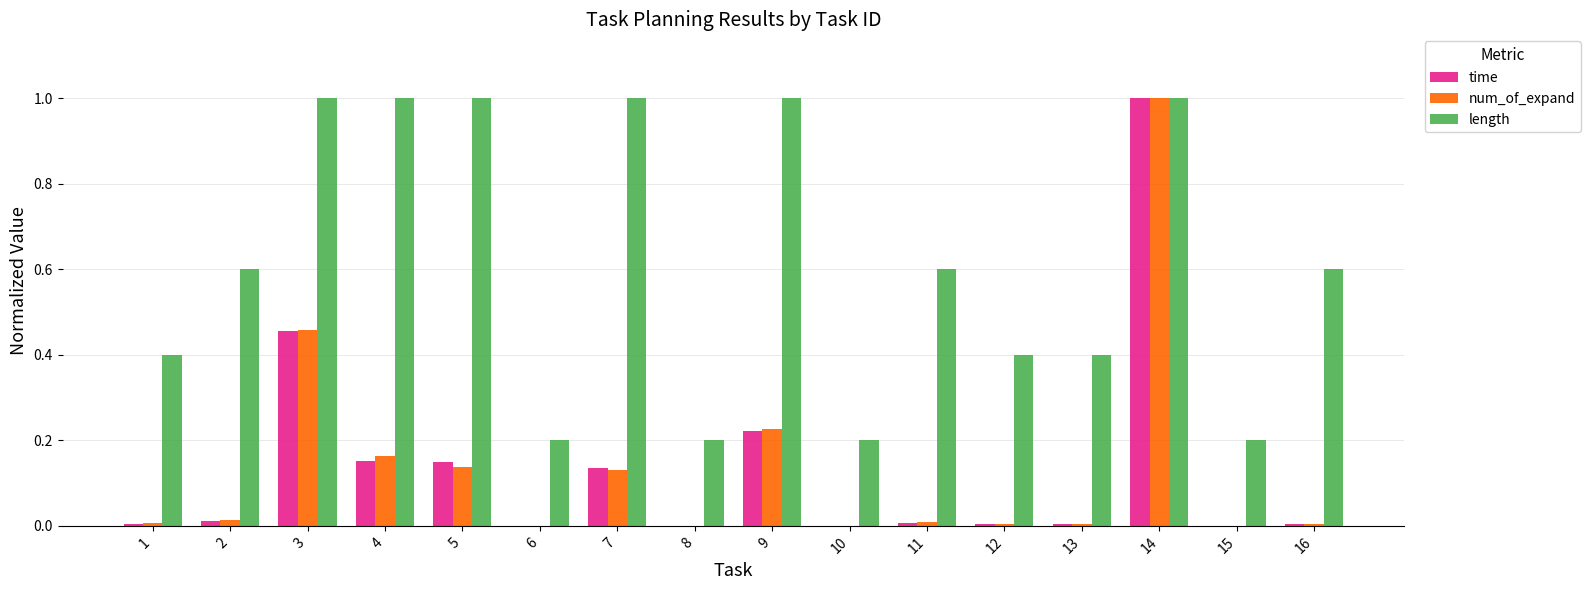

Are the bars grouped side by side (vs. stacked)?

Yes